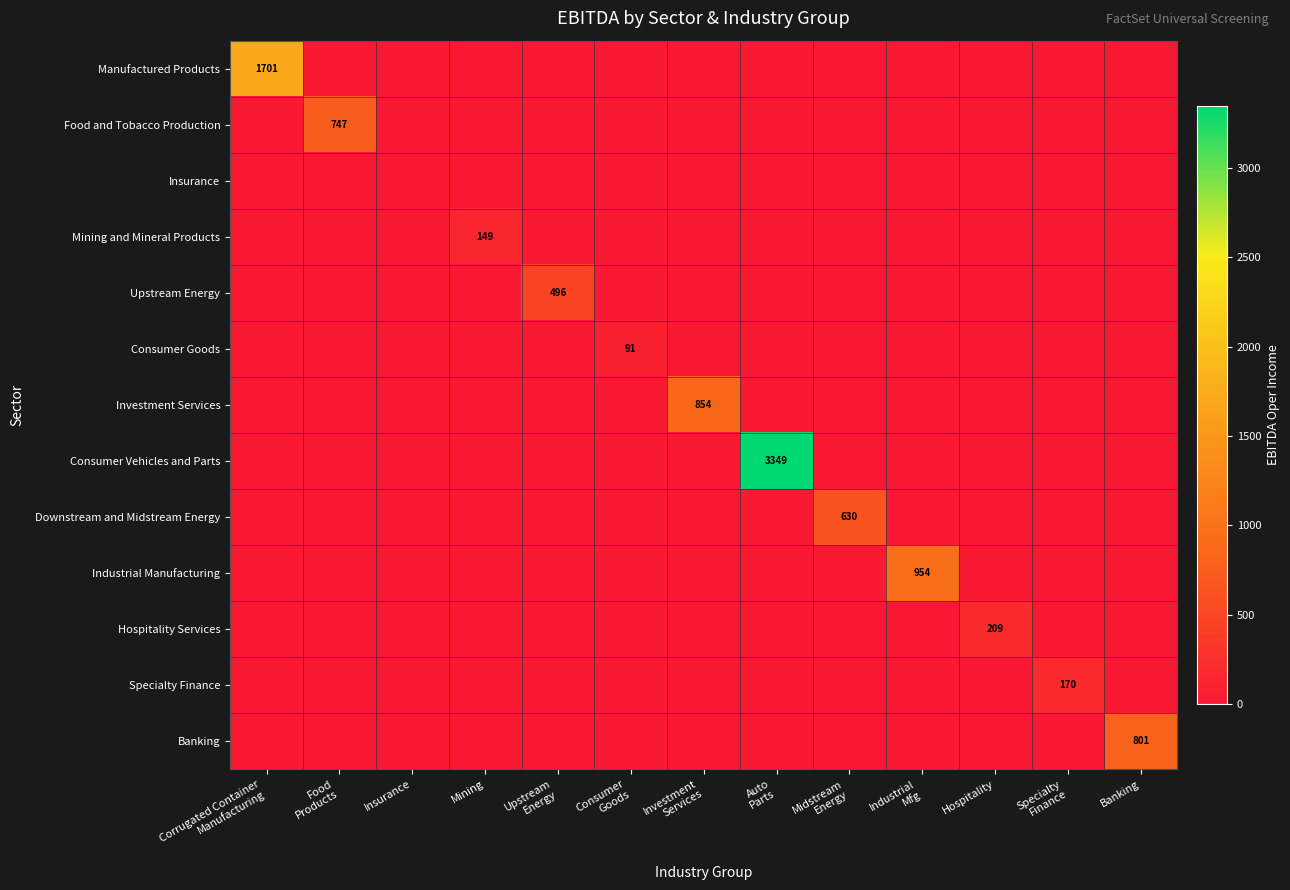

True or false: Hospitality Services has a value of 362 at Hospitality.

False